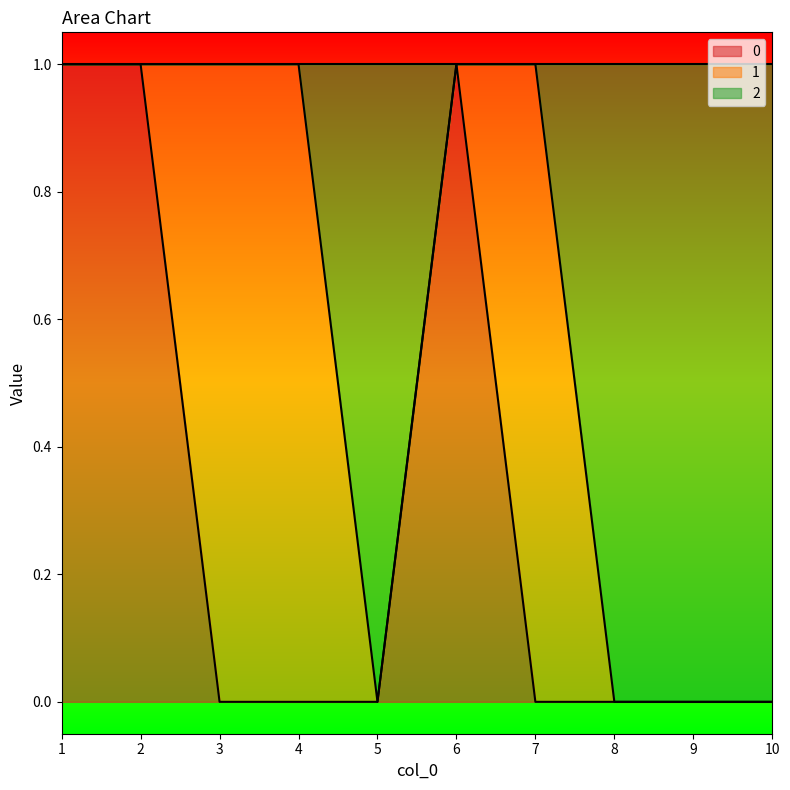

Which series has the largest total across all categories?

2